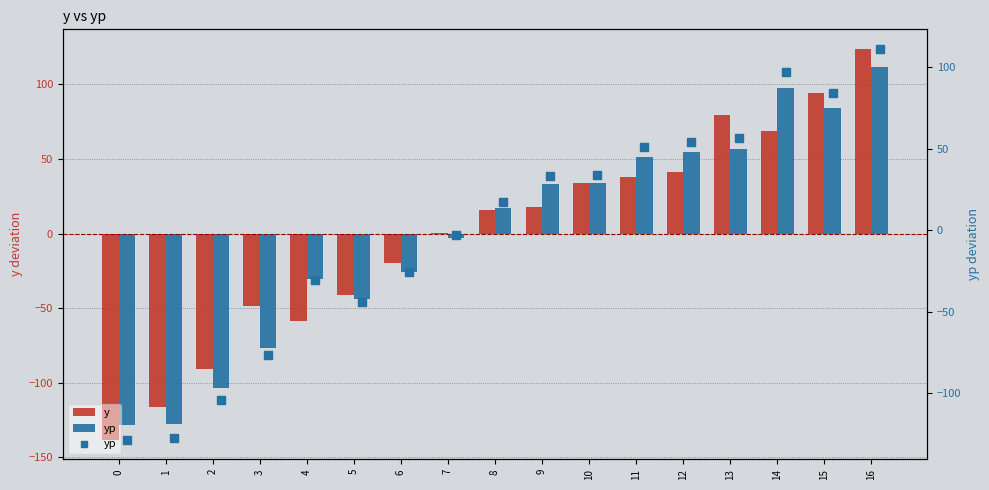

Which series has the largest total across all categories?

yp